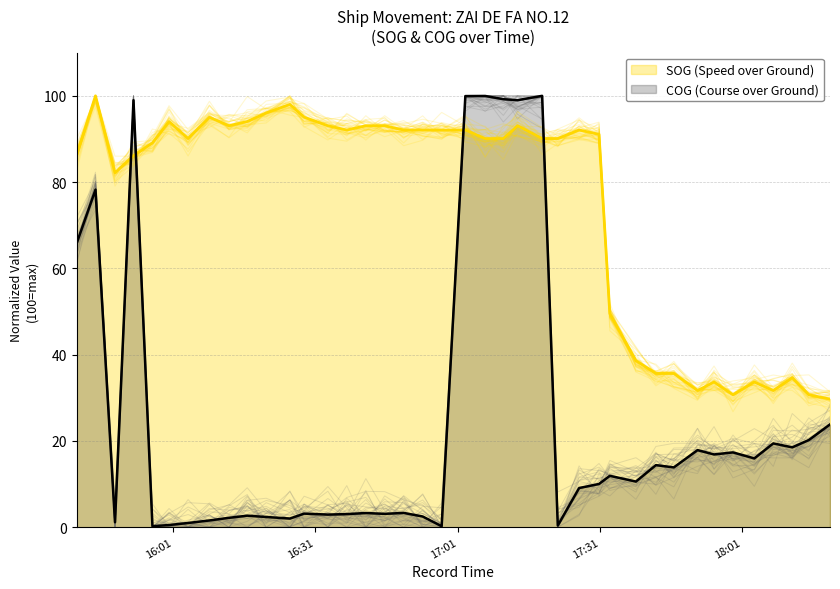

What is the difference between the second highest and second lowest values in the SOG series?

67.3